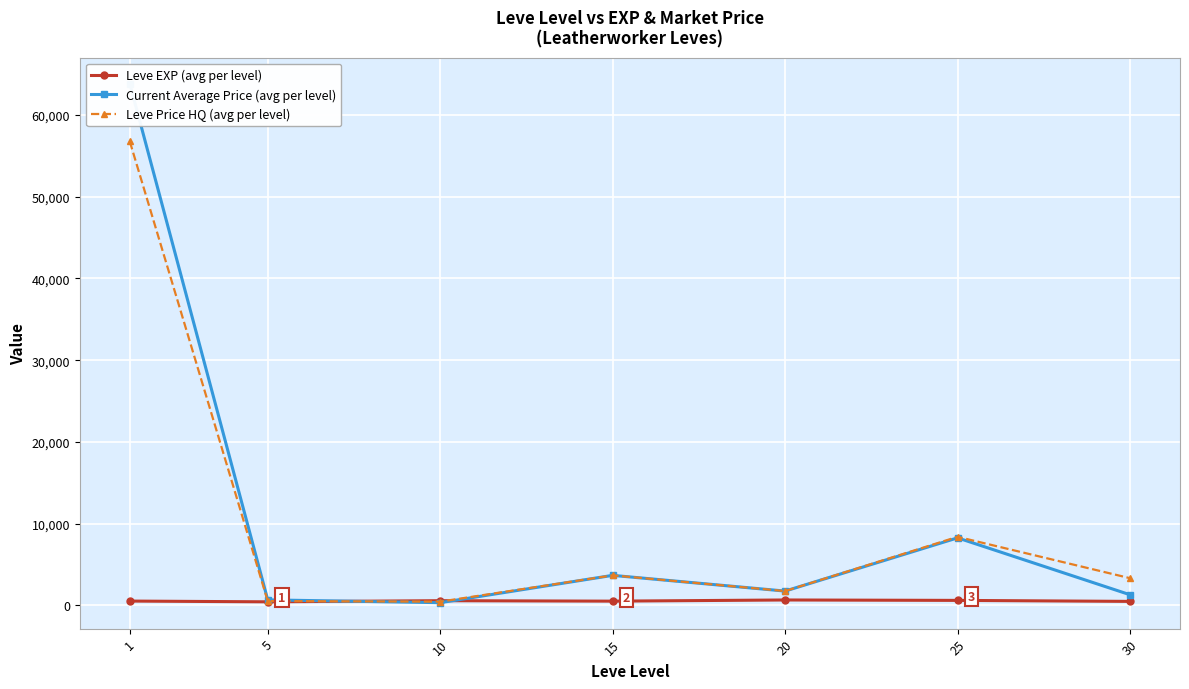

How many data points does each series have?

7